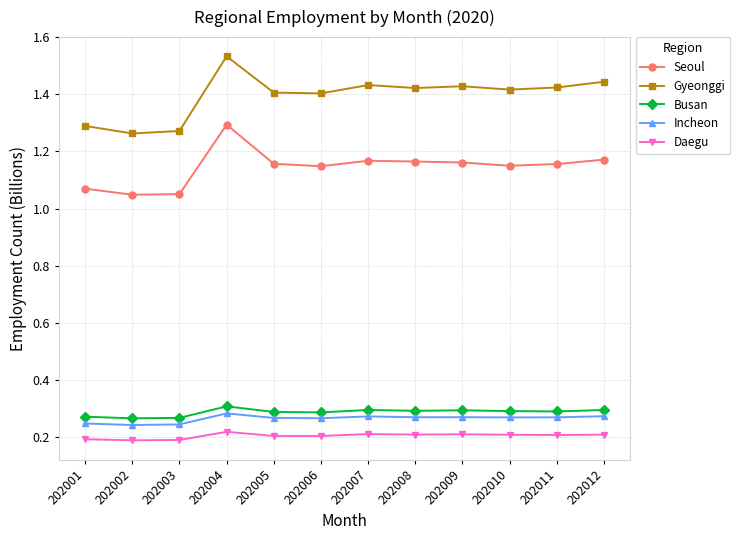

What is the sum of the Incheon values at 202011 and 202009?

0.5